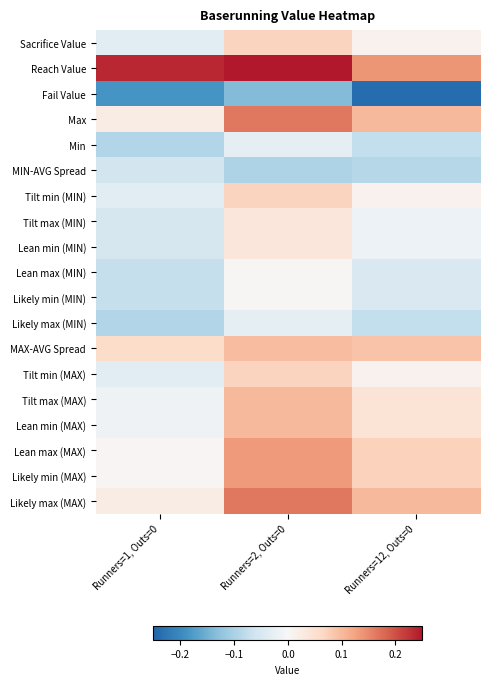

Which series has the largest total across all categories?

Reach Value